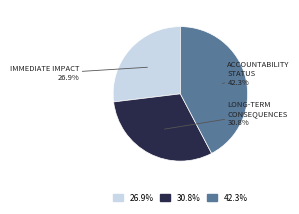

Is there a majority slice in this chart?

No